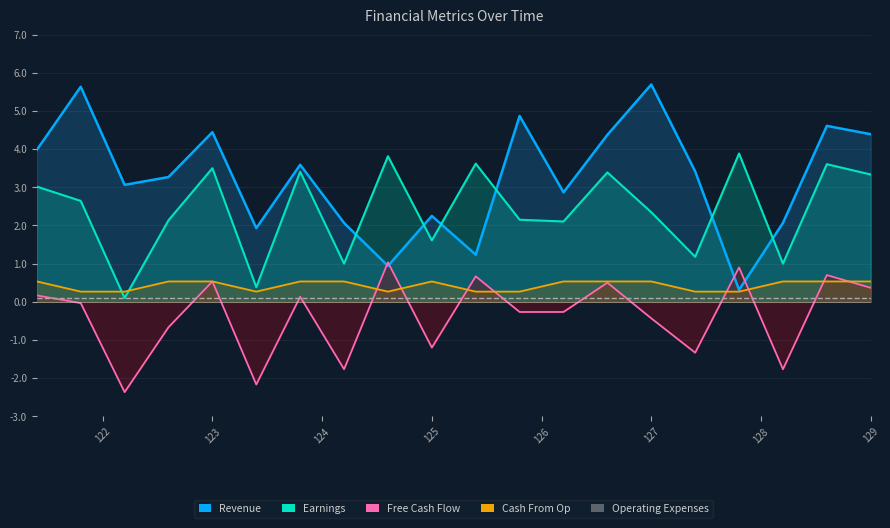

How many interior local peaks does the Earnings series have?

7